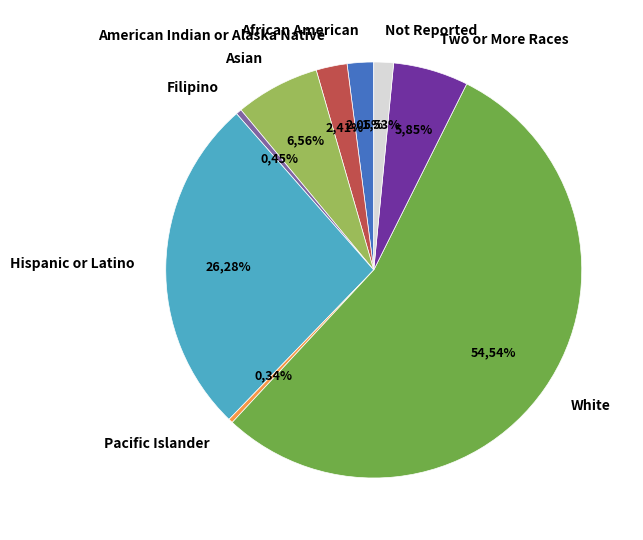

How many segments does this pie chart have?

9